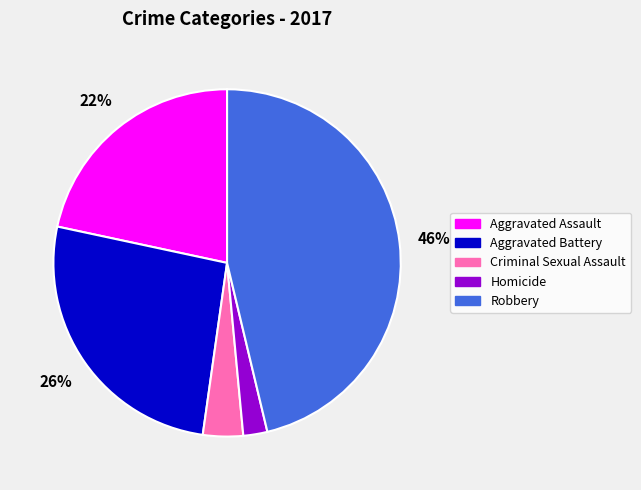

Is it true that Robbery is 58% of the pie?

False